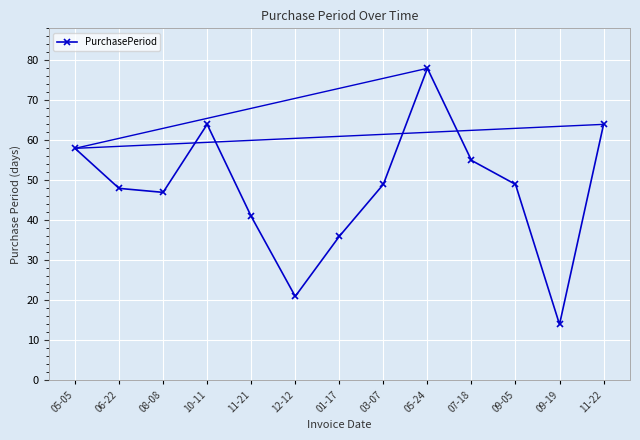

How many data points does each series have?

13